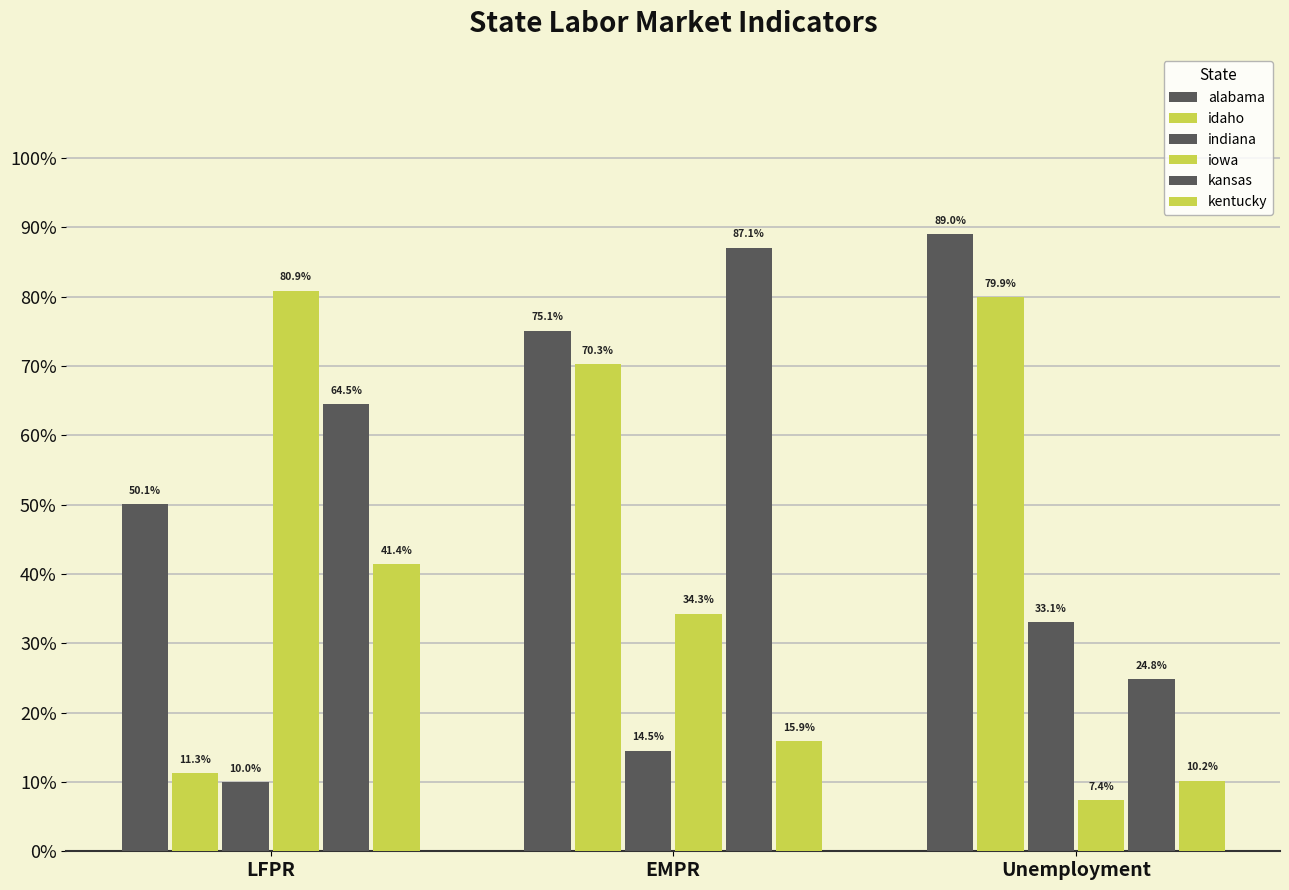

Does the chart contain any negative values?

No